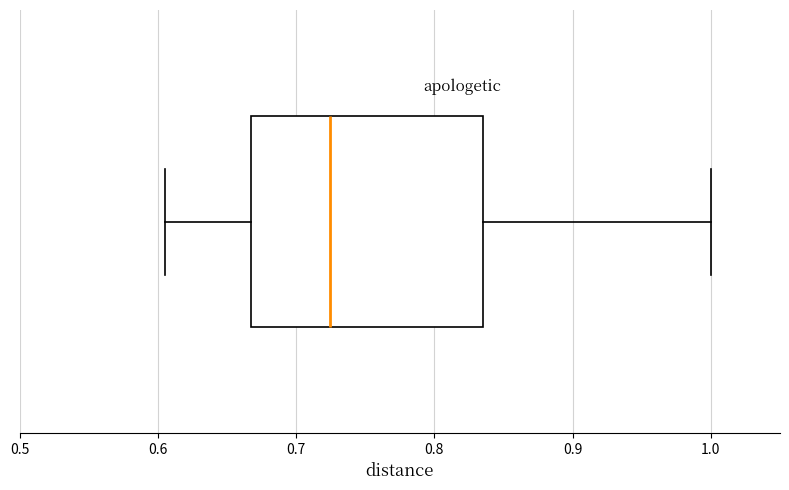

Where does the right whisker of the box end on the x-axis? The values are not printed on the chart, so give them approximately, as read against the axis.

1.00